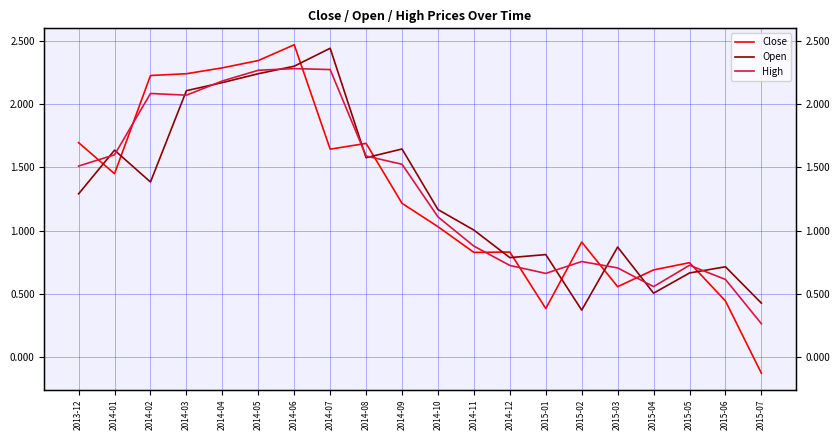

What is the lowest value of the Open series?

0.4